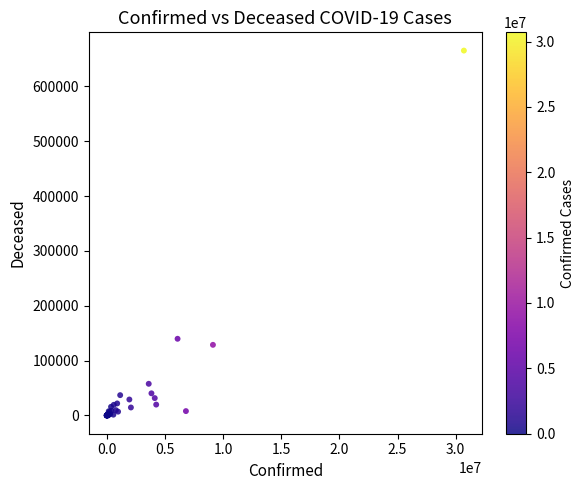

What Y value in the scatter plot is closest to 332608?

139821